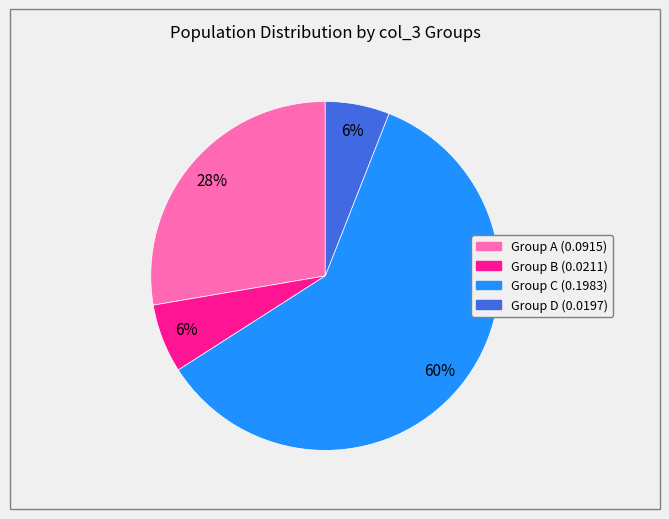

To the nearest percent, what is the average slice percentage?

25%